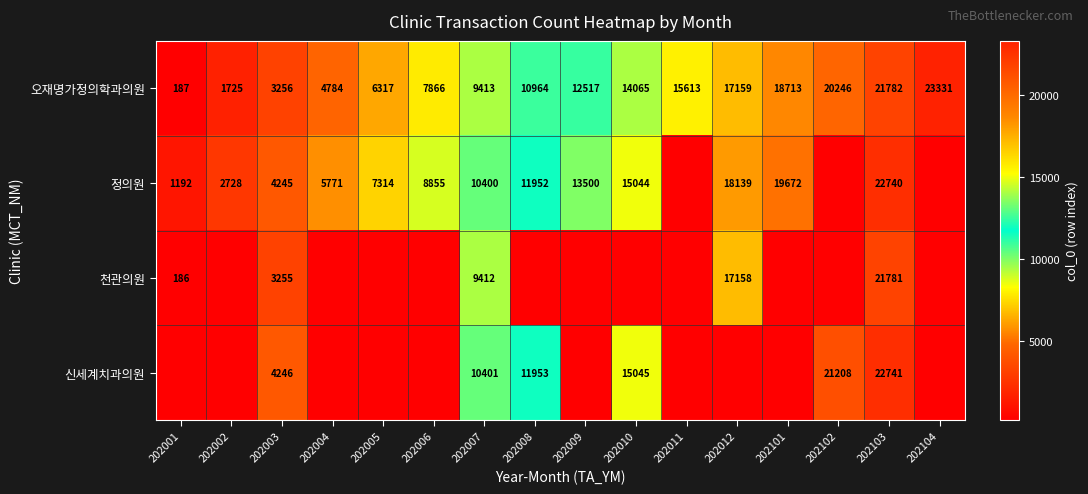

The value of 오재명가정의학과의원 at 202104 is 23331. True or false?

True